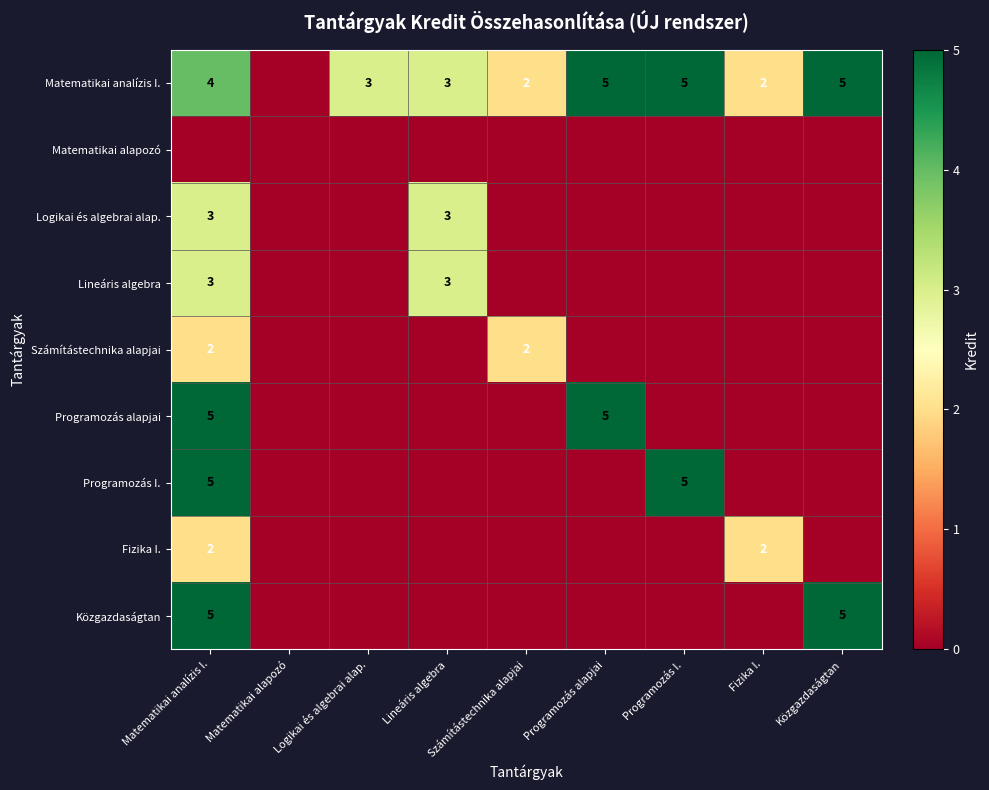

The value of Lineáris algebra at Matematikai analízis I. is 5. True or false?

False